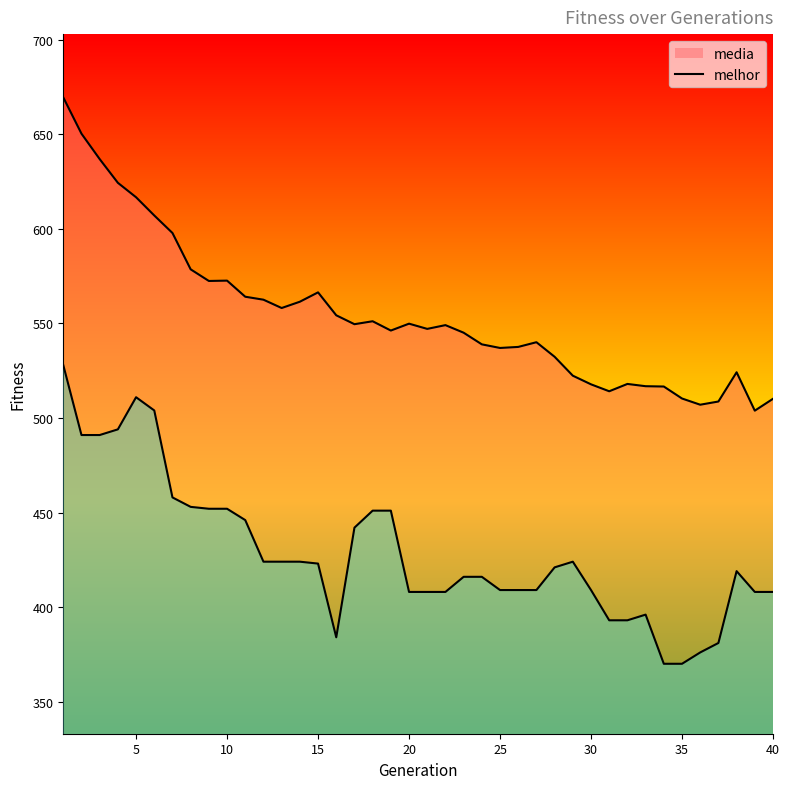

Which label corresponds to the smallest value in the chart?

34